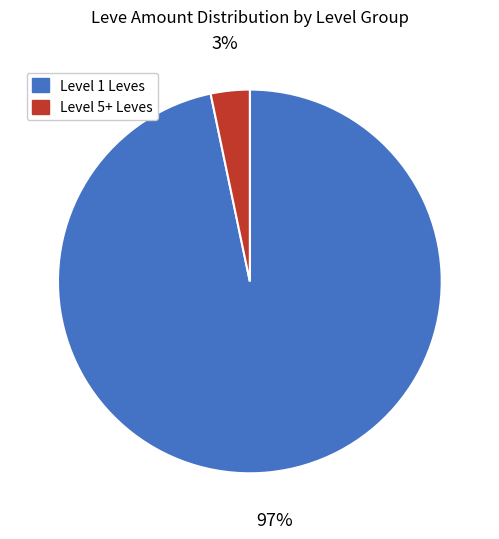

Does any single category account for the majority?

Yes